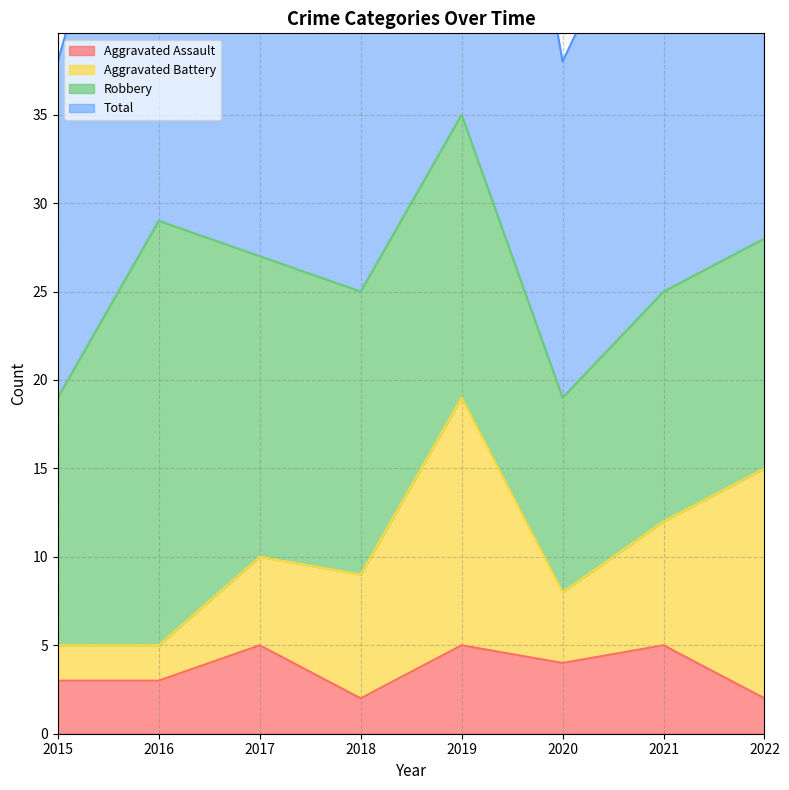

What is the difference between the highest and lowest values at 2016?

55